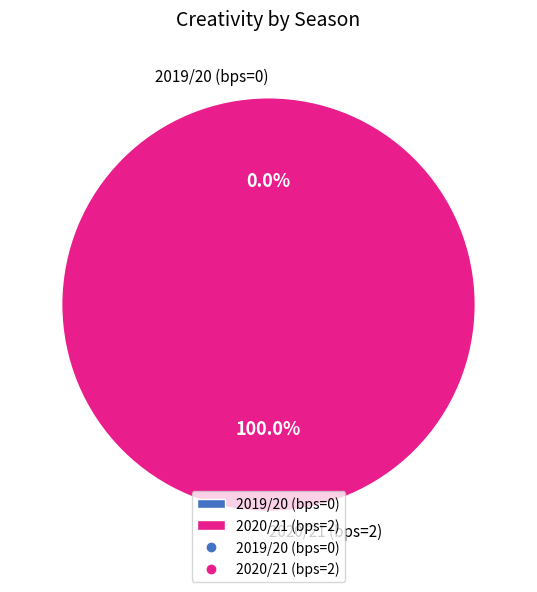

Is the sum of 2020/21 (bps=2) and 2019/20 (bps=0) greater than half?

Yes